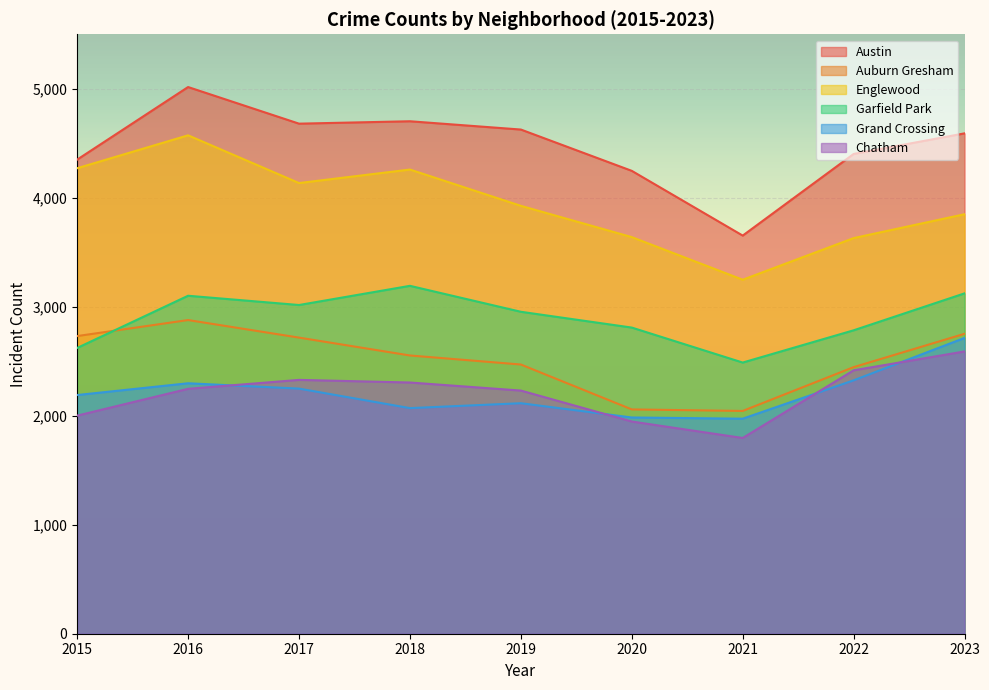

At 2016, list the series in order from largest to smallest.

Austin, Englewood, Garfield Park, Auburn Gresham, Grand Crossing, Chatham